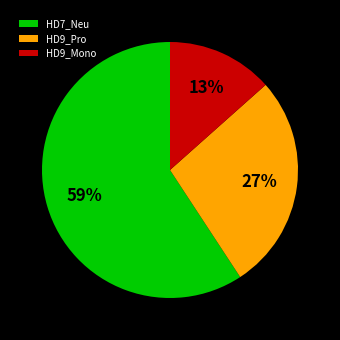

Count the number of slices in the pie.

3